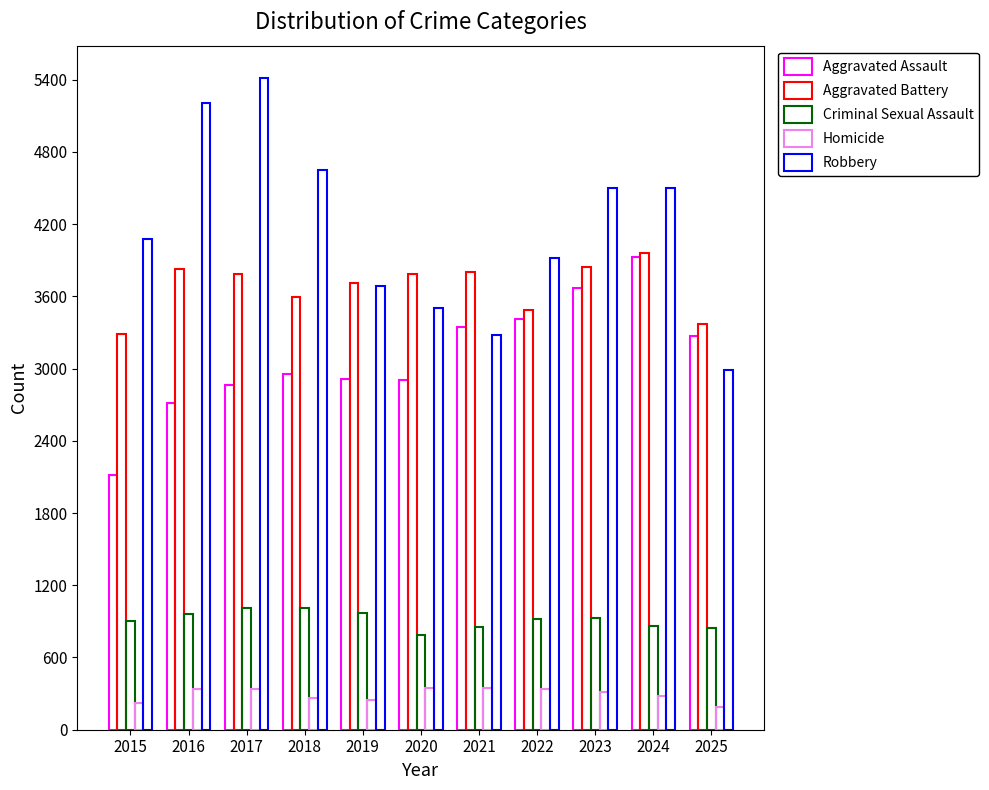

What is the average value of the Criminal Sexual Assault series?

913